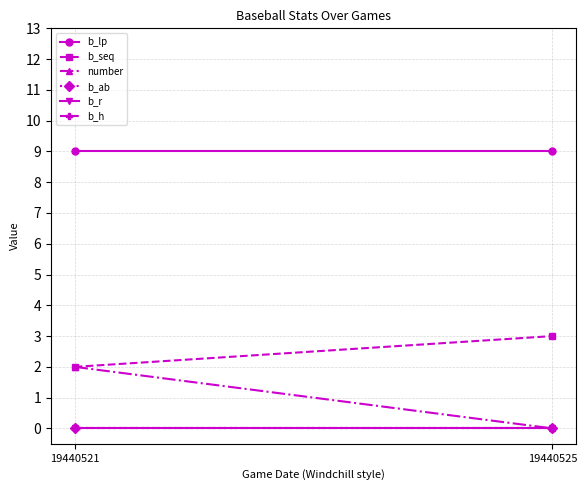

At which category is the sum across all series the highest?

19440521